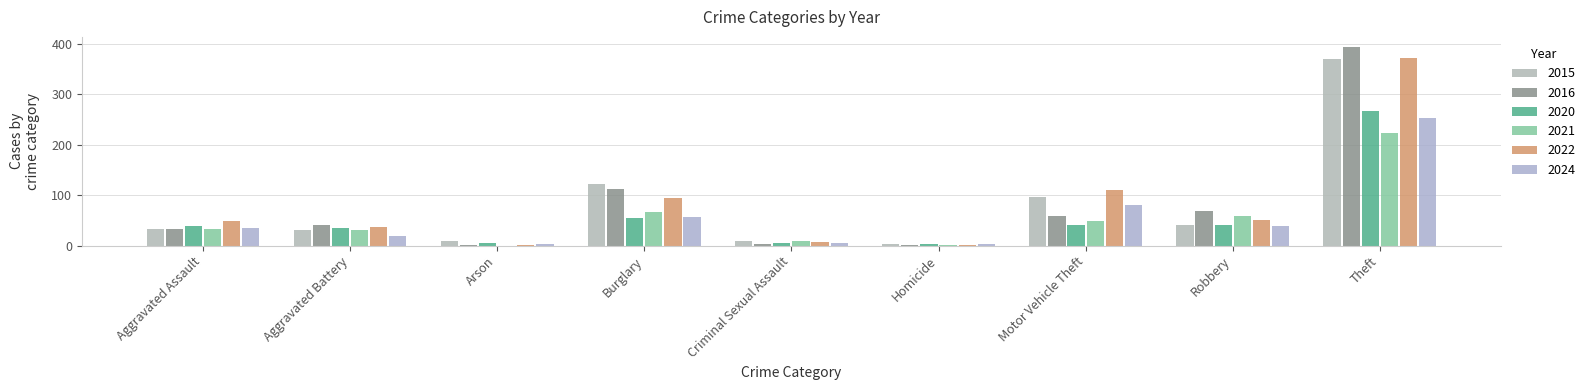

What is the difference between the 2016 values at Criminal Sexual Assault and Aggravated Battery?

38